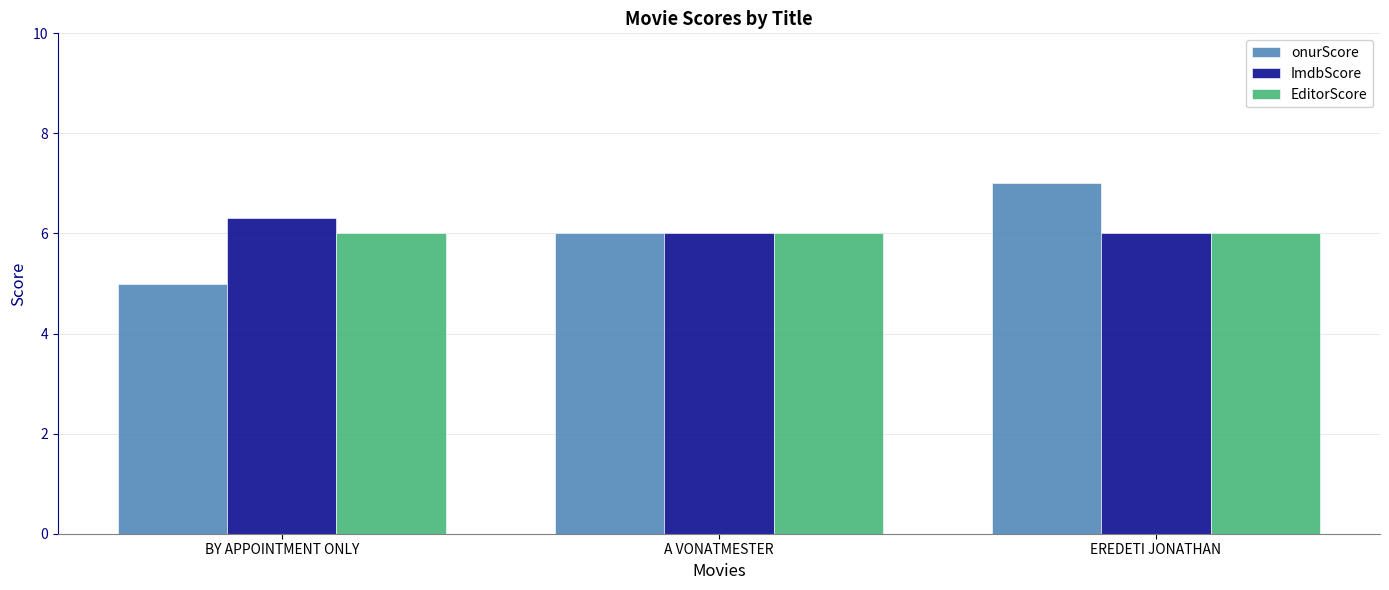

What is the difference between the ImdbScore values at BY APPOINTMENT ONLY and EREDETI JONATHAN?

0.3